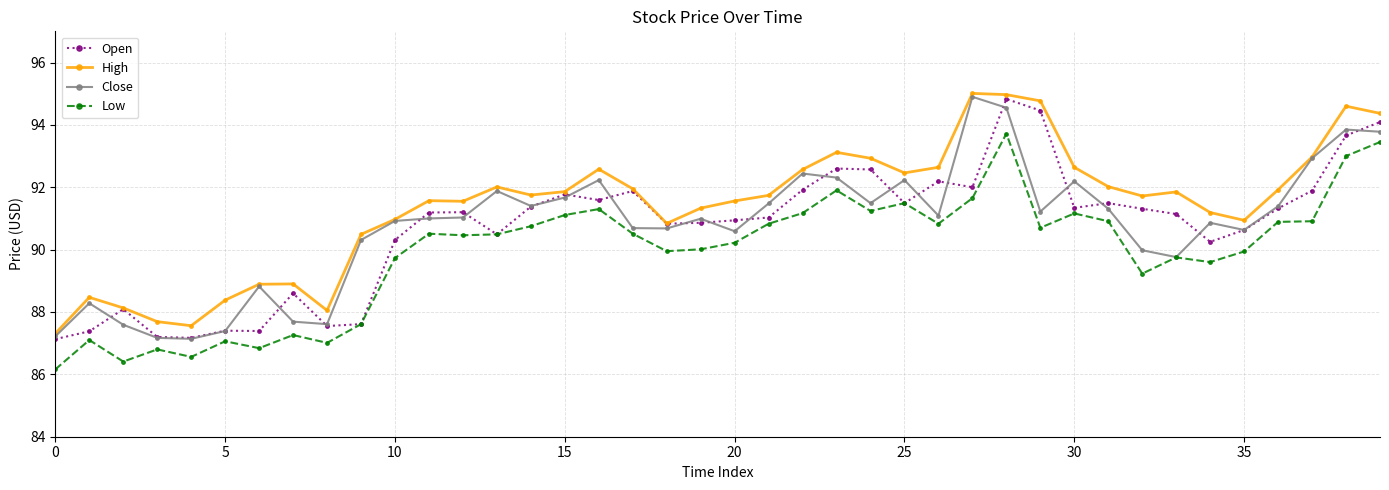

What is the greatest value displayed?

95.0